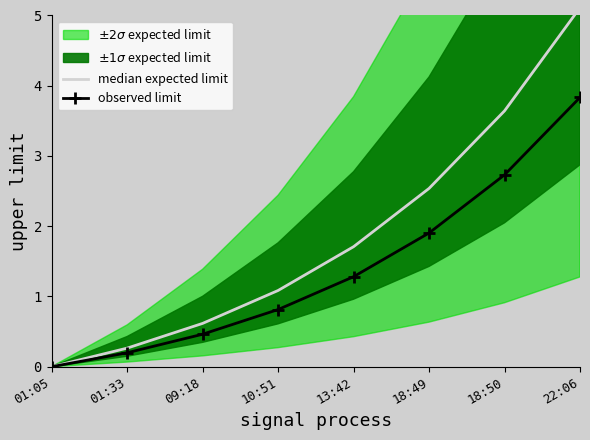

True or false: observed limit and median expected limit cross at least once.

False